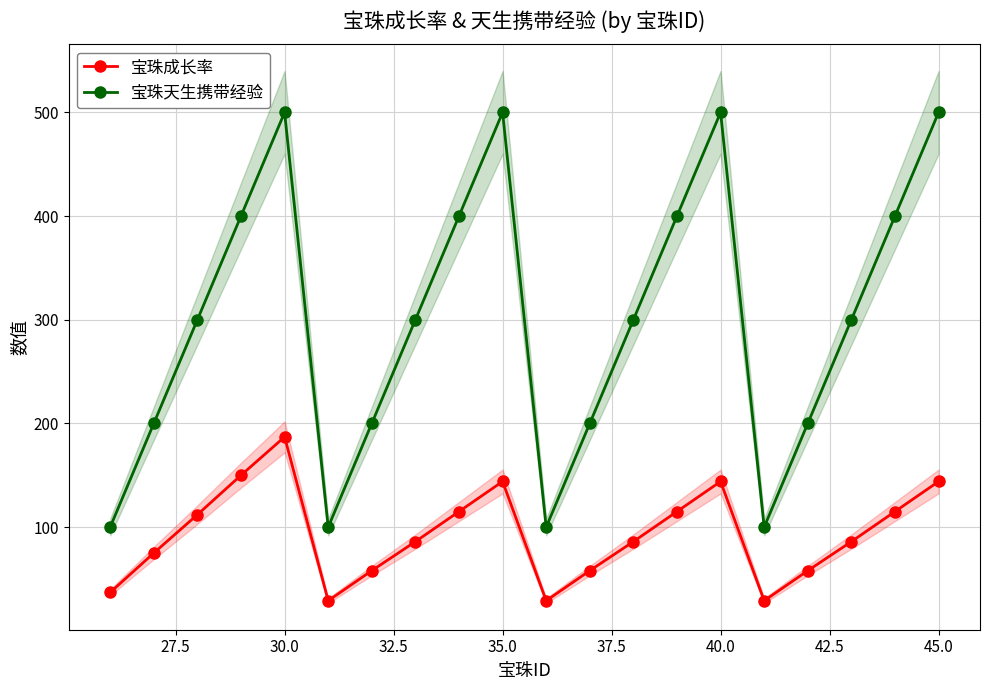

What is the lowest value of the 宝珠成长率 series?

29